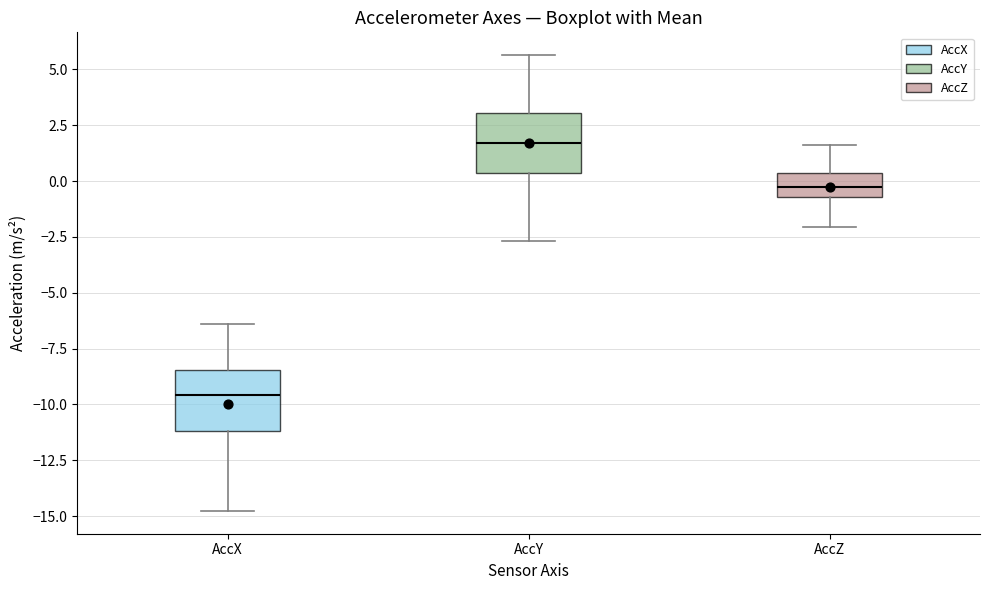

Where is the lower edge of the box for AccY on the y-axis? The values are not printed on the chart, so give them approximately, as read against the axis.

0.5